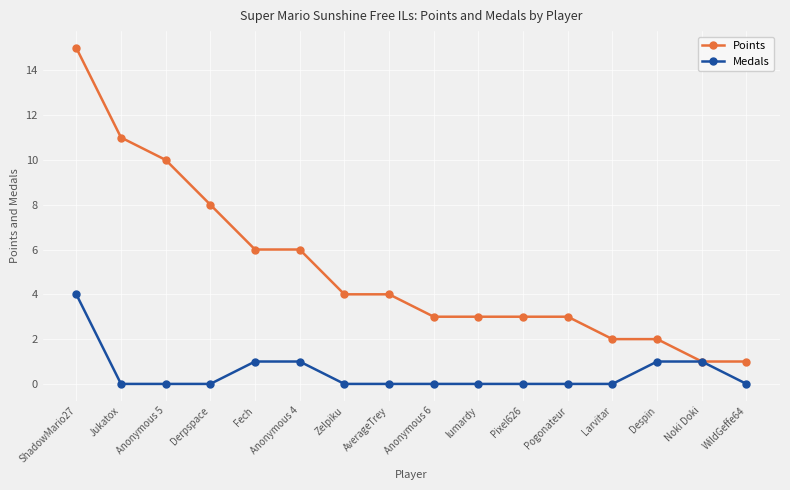

At which category is the sum across all series the highest?

ShadowMario27